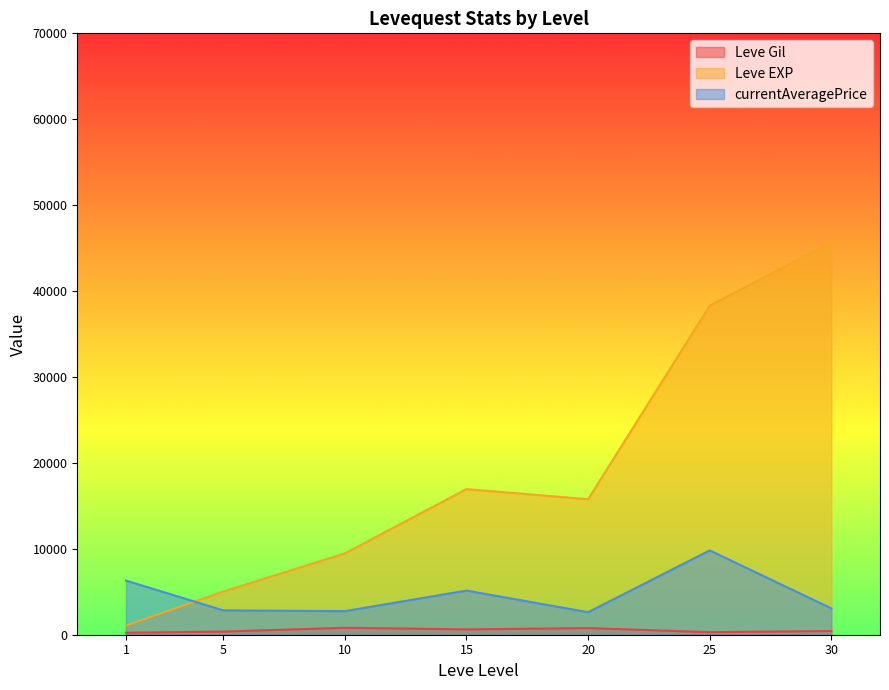

What is the average value of the Leve Gil series?

502.3